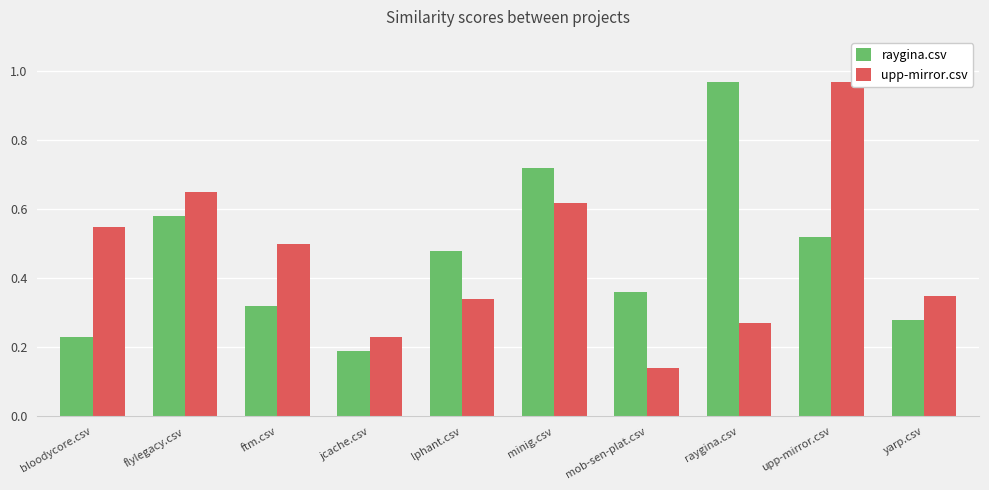

At ftm.csv, list the series in order from largest to smallest.

upp-mirror.csv, raygina.csv